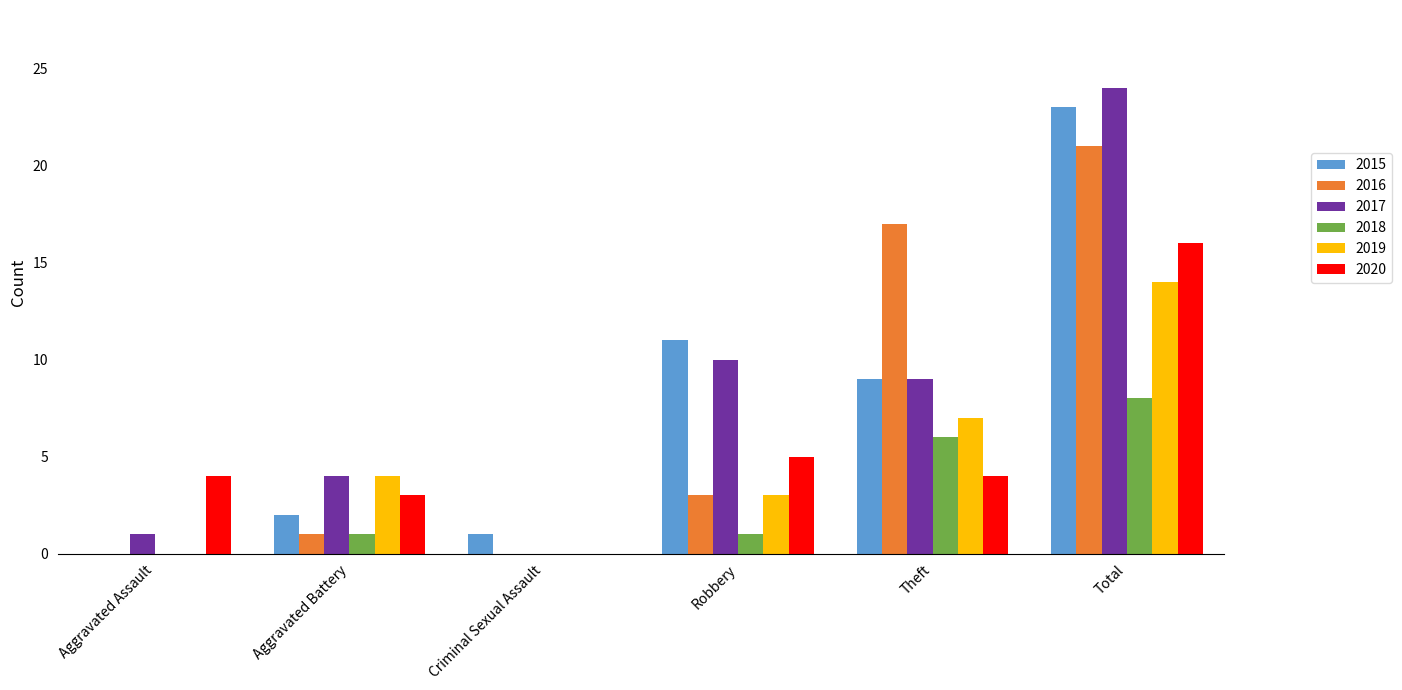

What is the maximum value shown in the chart?

24